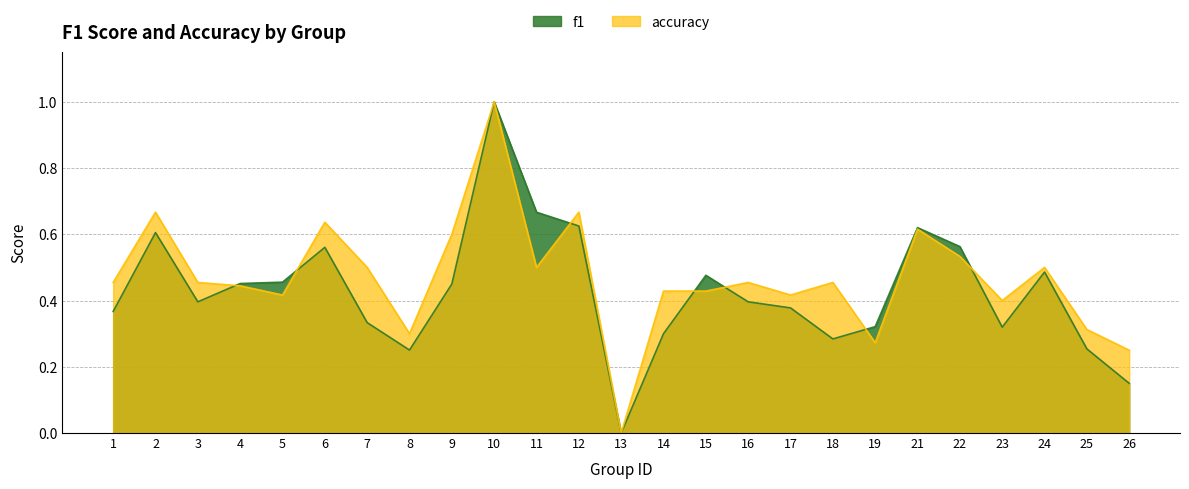

Rank the series by their average value, from highest to lowest.

accuracy, f1